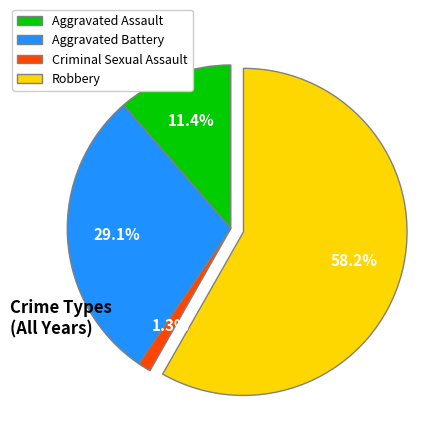

Rank the categories by value from highest to lowest.

Robbery, Aggravated Battery, Aggravated Assault, Criminal Sexual Assault